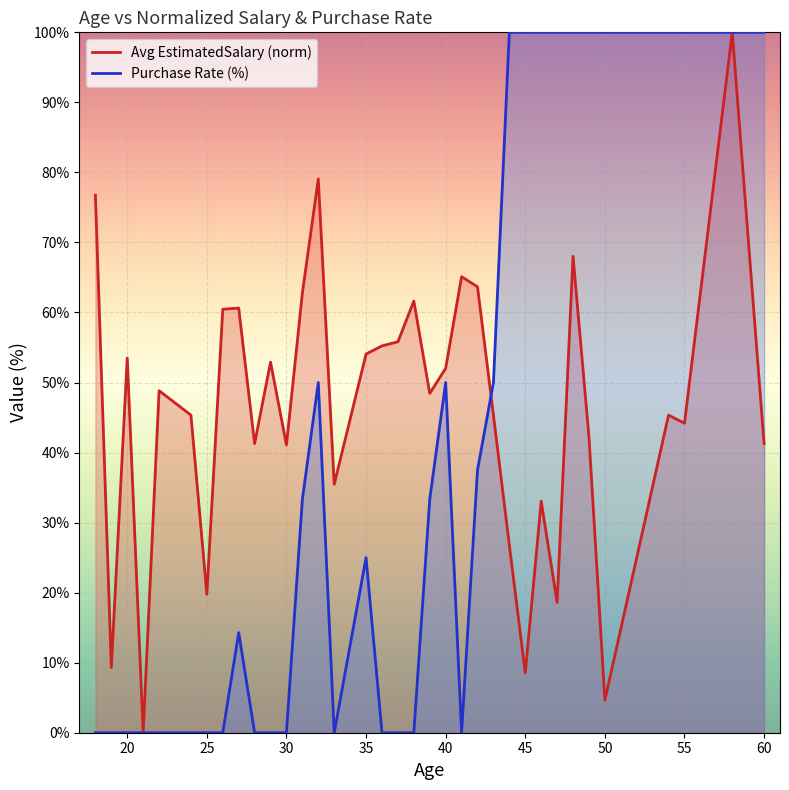

Which series ends up on top after the final intersection of Avg EstimatedSalary (norm) and Purchase Rate (%)?

Purchase Rate (%)